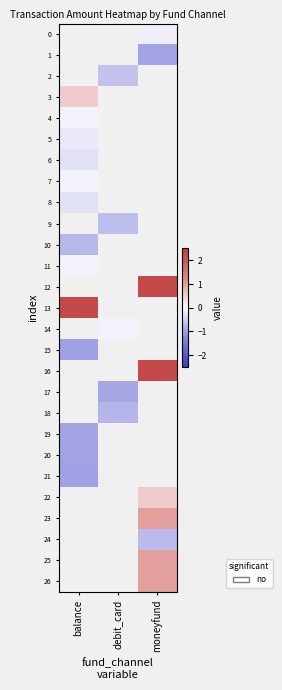

Count the number of data series in this chart.

27